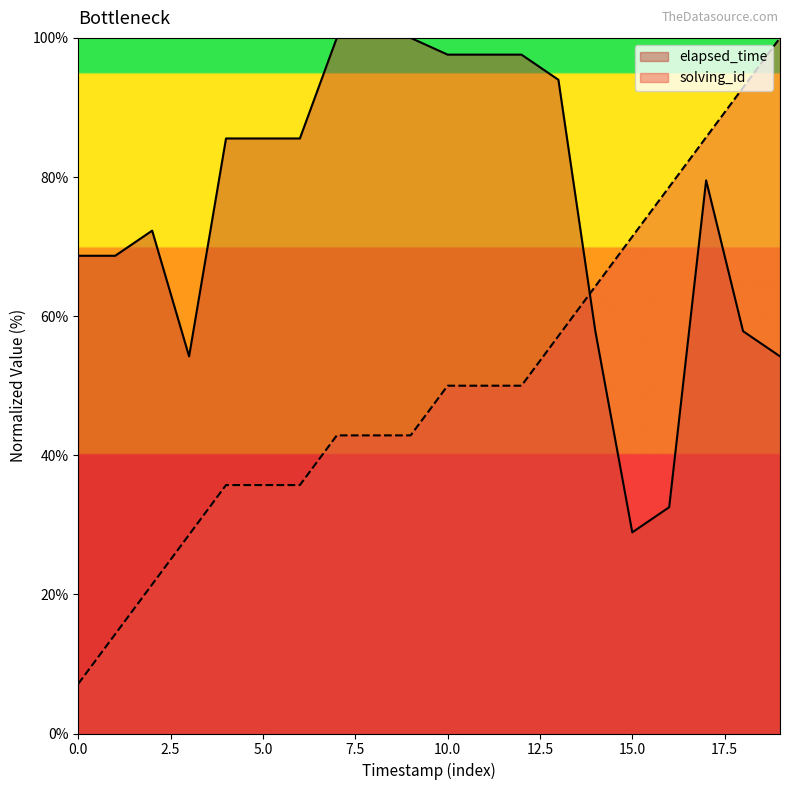

What is the difference between the maximum and minimum values in the solving_id series?

92.9